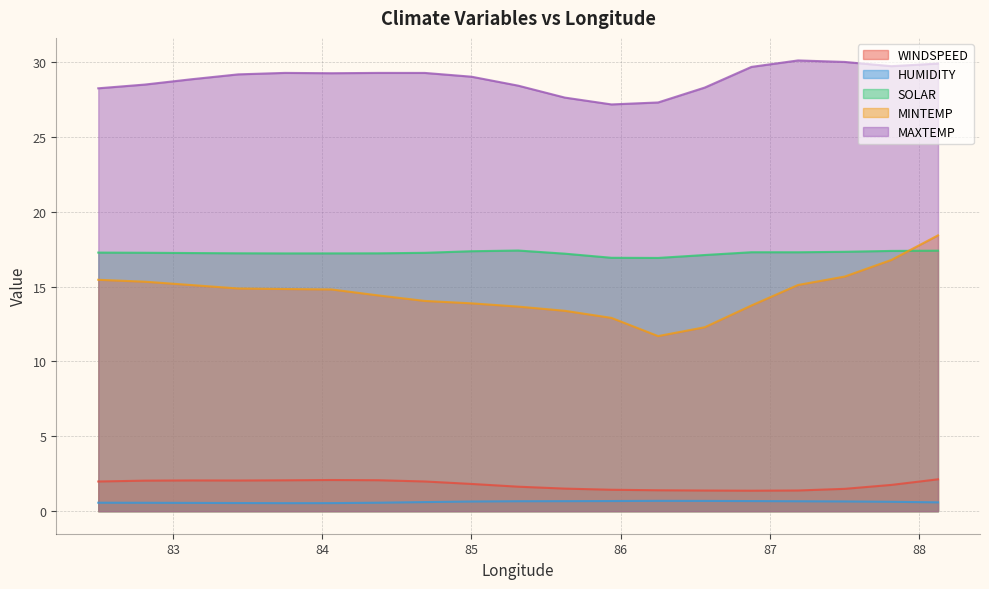

Which series has the largest total across all categories?

MAXTEMP